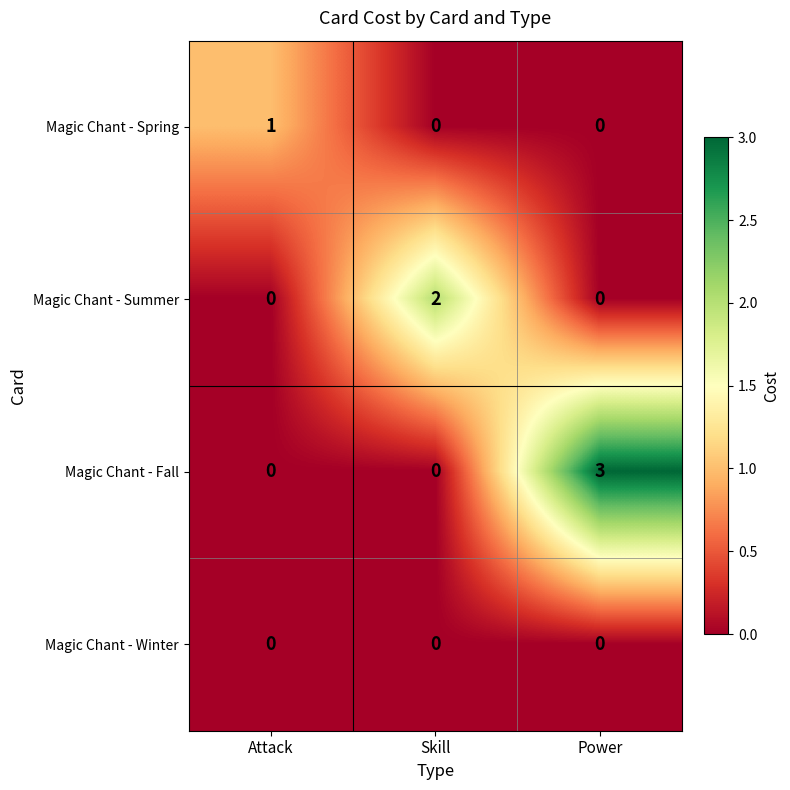

Reading left to right, transcribe all the data shown in this chart.

Magic Chant - Spring: 1	0	0
Magic Chant - Summer: 0	2	0
Magic Chant - Fall: 0	0	3
Magic Chant - Winter: 0	0	0